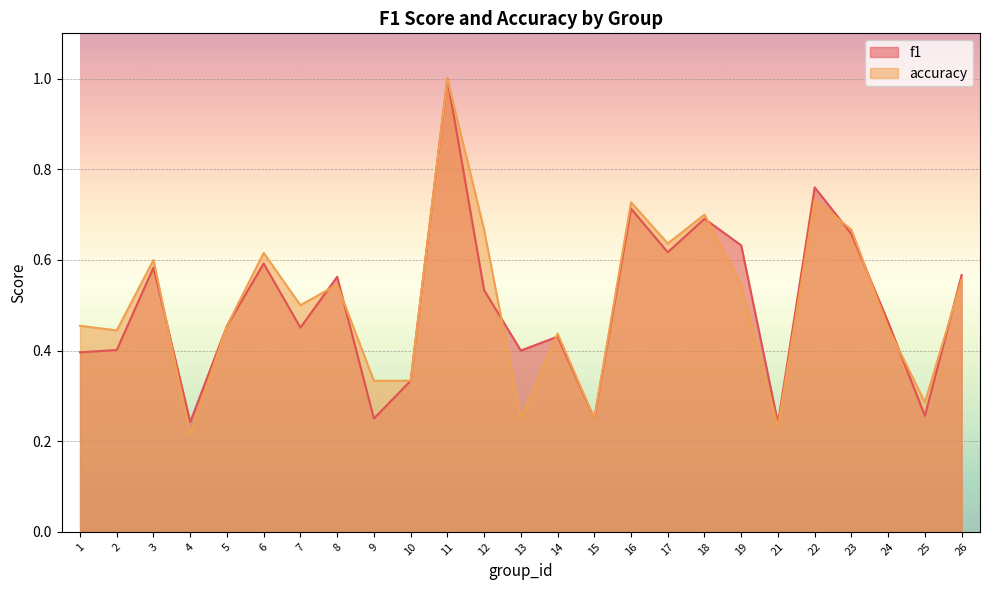

What is the difference between the f1 values at 22 and 12?

0.2